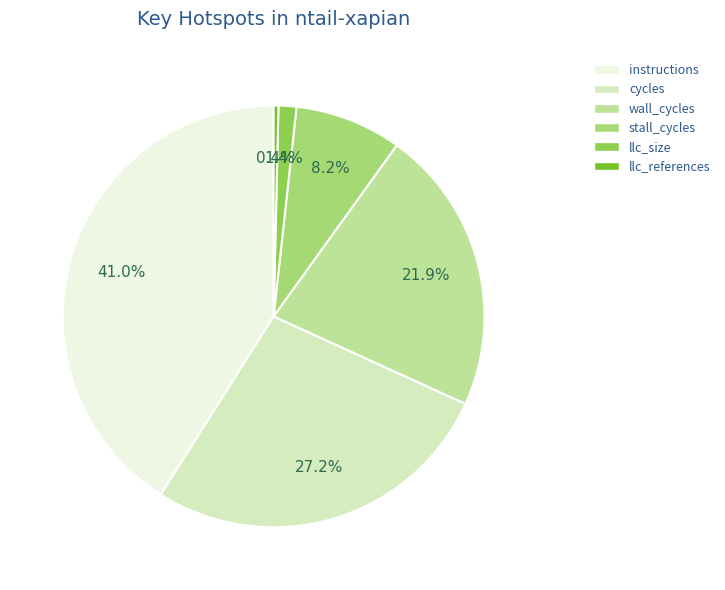

Is there any slice that represents more than half of the pie?

No